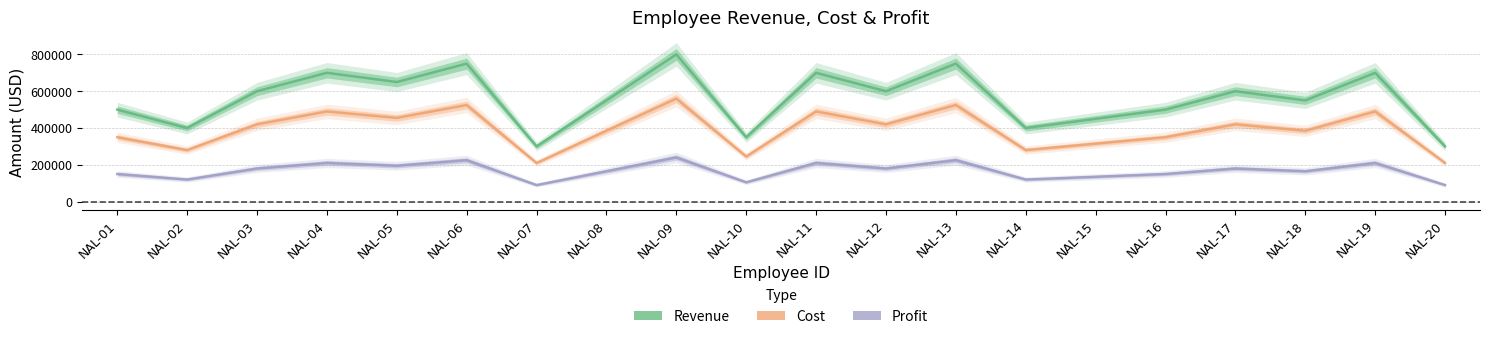

Is it true that Cost equals 385000 at NAL-18?

True